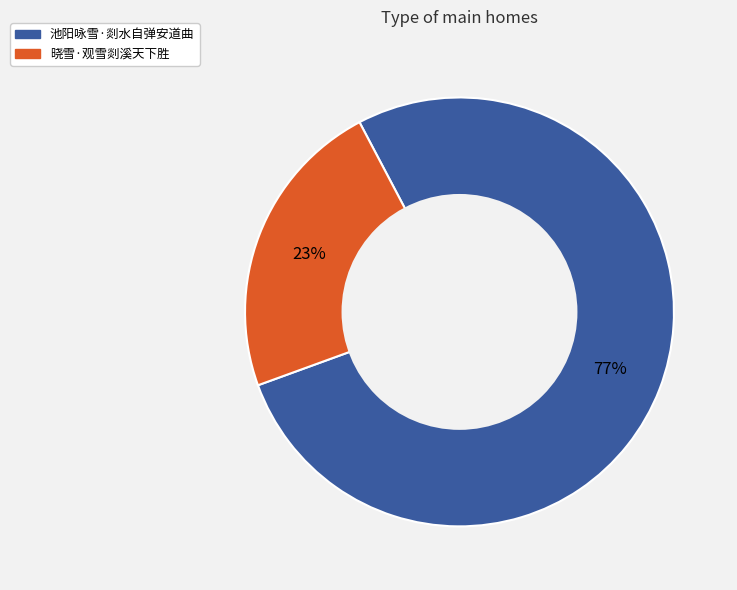

Between 晓雪·观雪剡溪天下胜 and 池阳咏雪·剡水自弹安道曲, which is larger?

池阳咏雪·剡水自弹安道曲